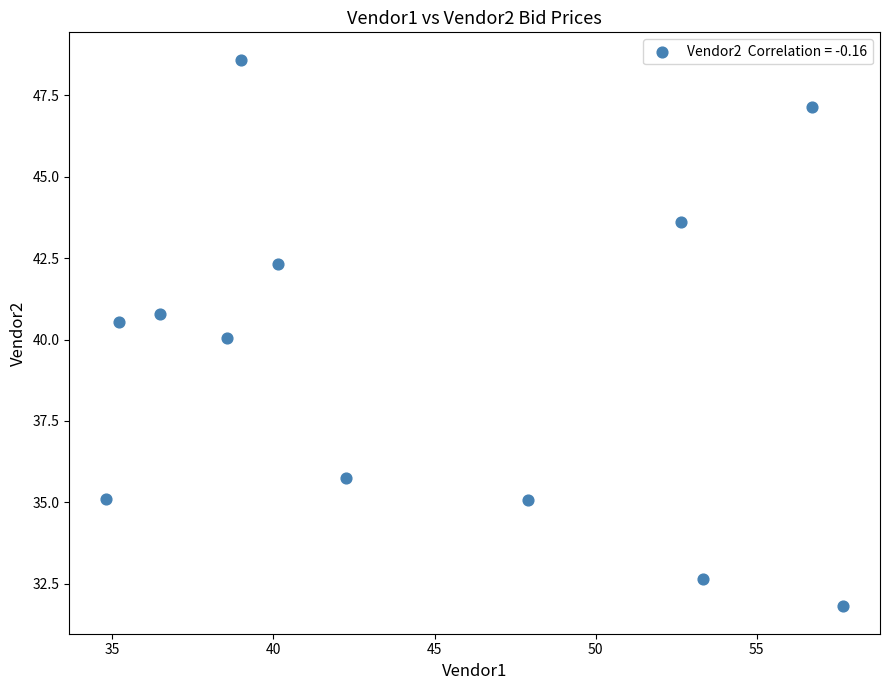

What is the average Y value?

39.5